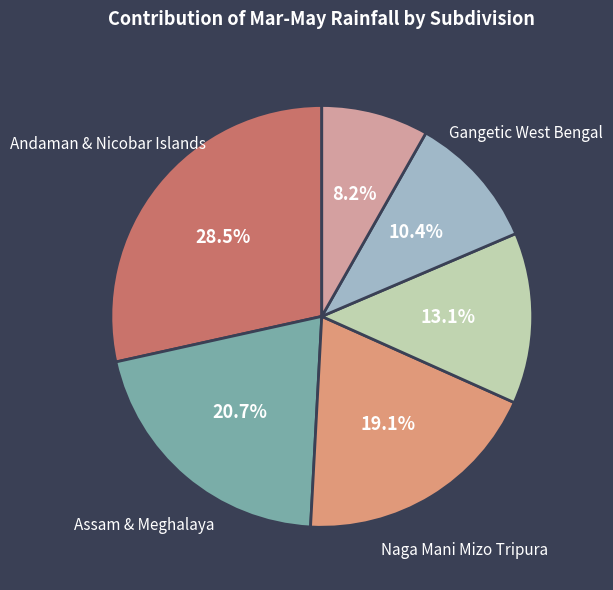

Is there a majority slice in this chart?

No